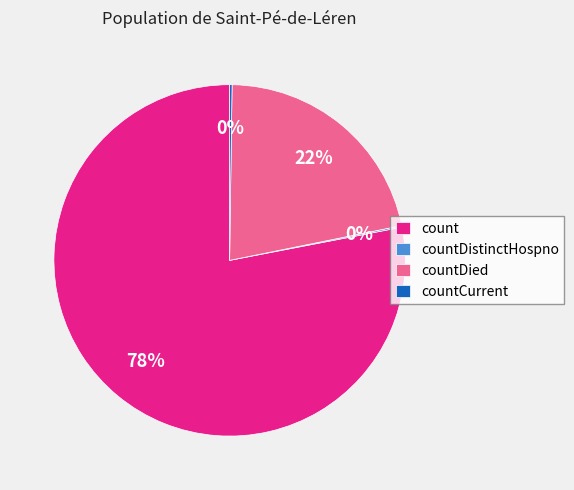

Which category has the biggest portion of the pie?

count